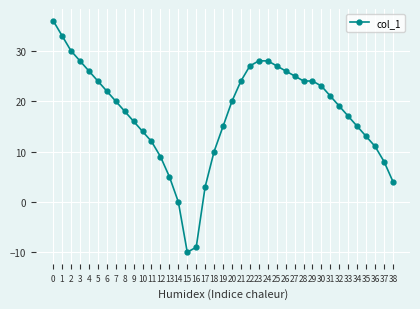

What is the value of the 13th point from the left?

9